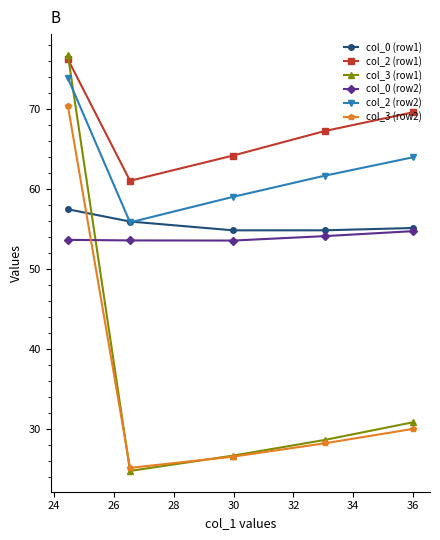

Which series has the largest range (max minus min)?

col_3 (row1)